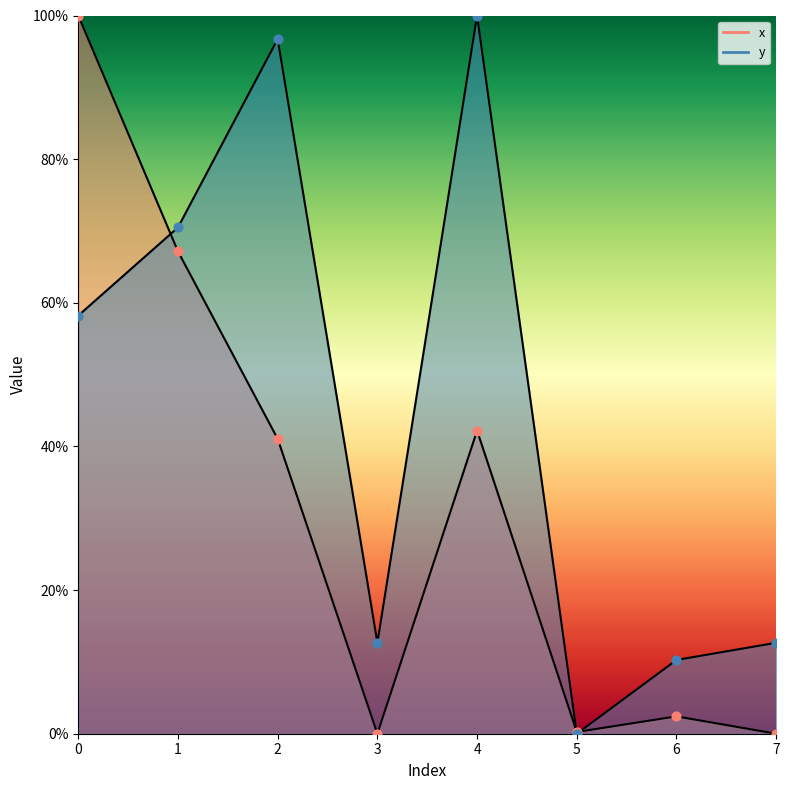

What is the total value across all series at 1?

137.6